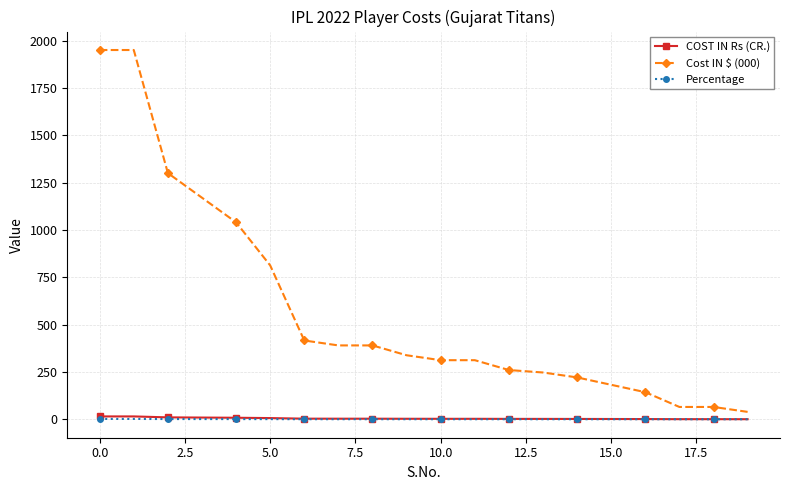

What is the value of the Percentage point at the 16th from the left?

0.2